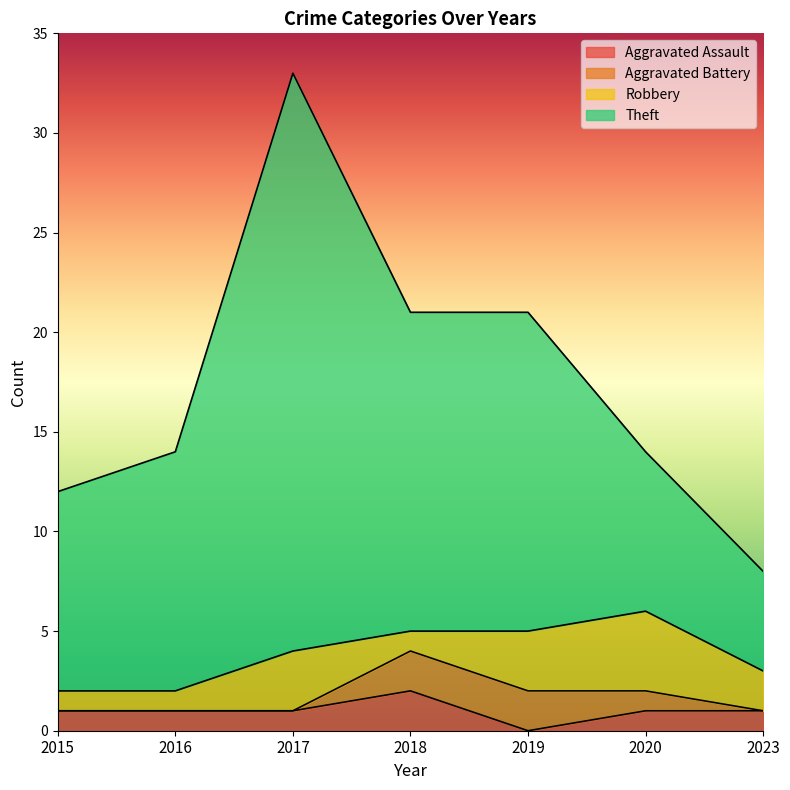

What is the greatest value displayed?

33